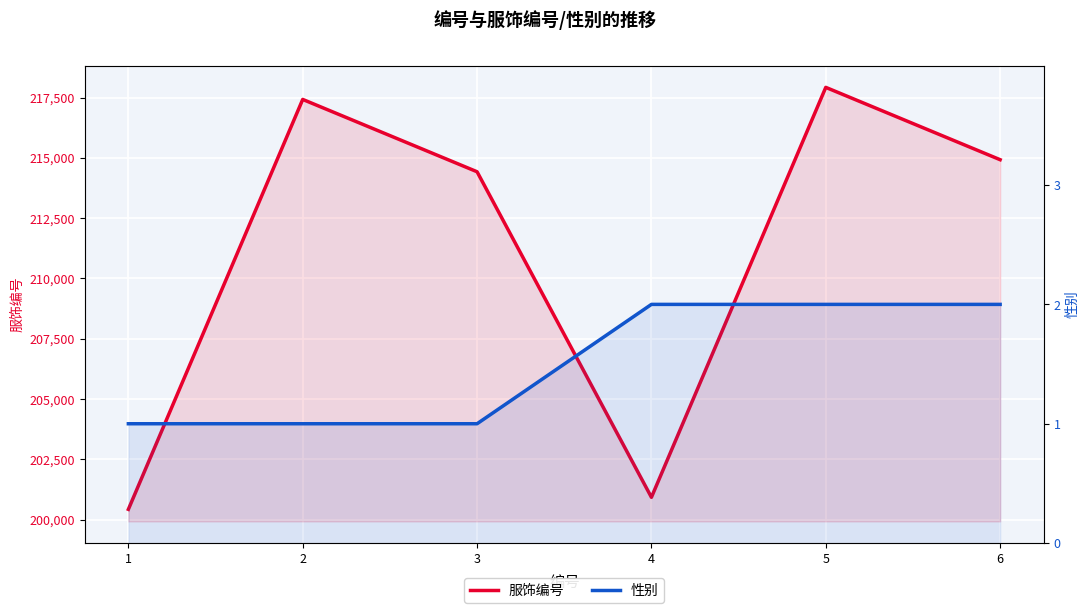

True or false: 服饰编号 and 性别 cross at least once.

False